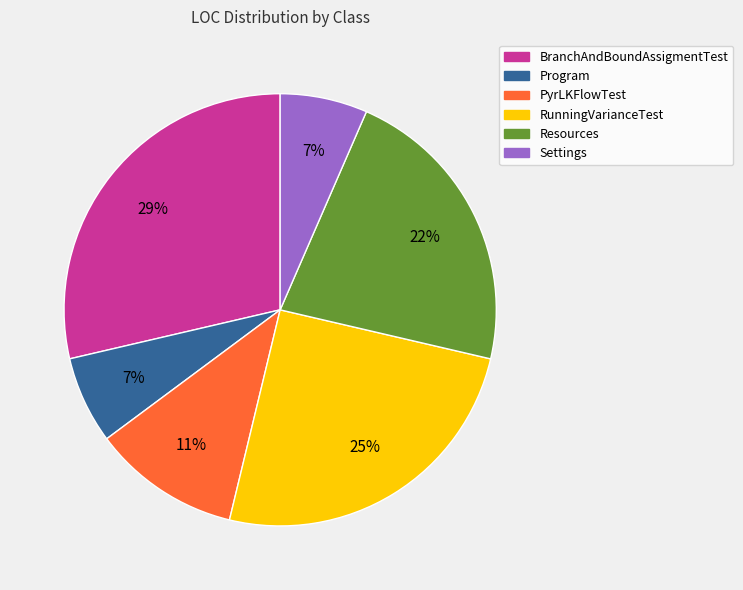

The Resources slice represents 30% of the pie. True or false?

False